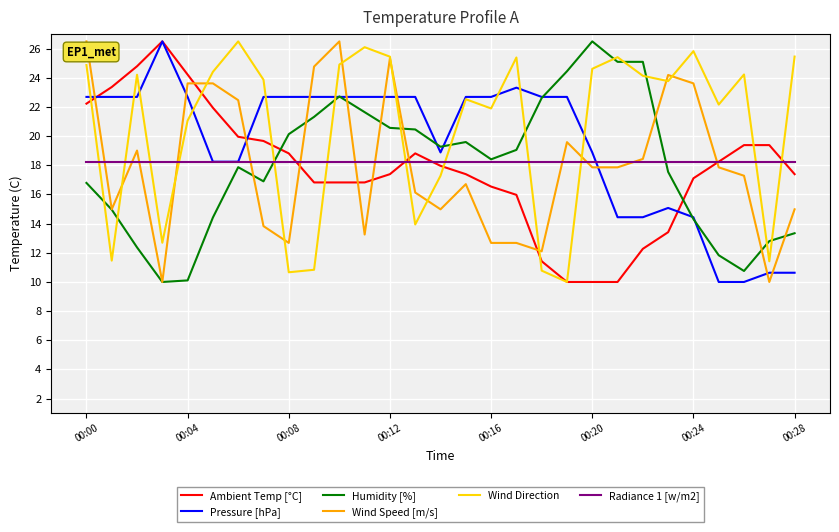

What is the maximum value for Humidity [%]?

26.5